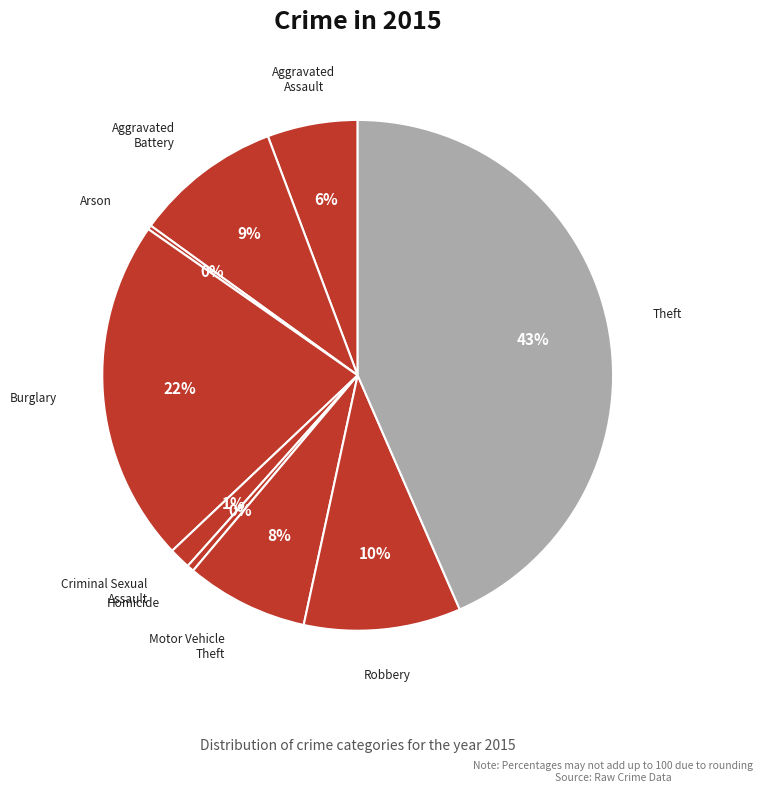

Which category has the biggest portion of the pie?

Theft